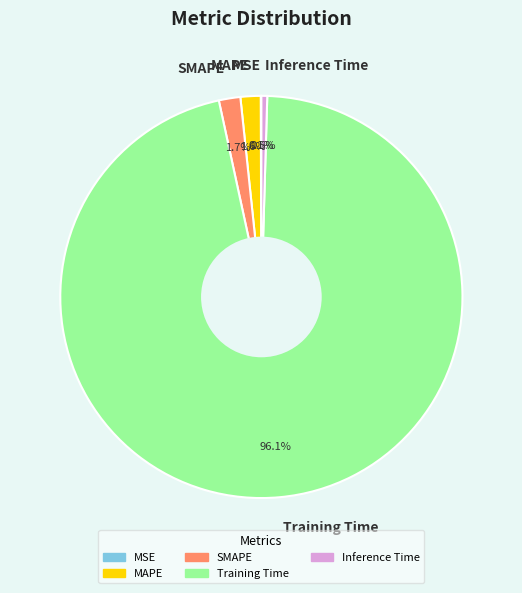

How much of the chart is everything except MAPE?

98.4%